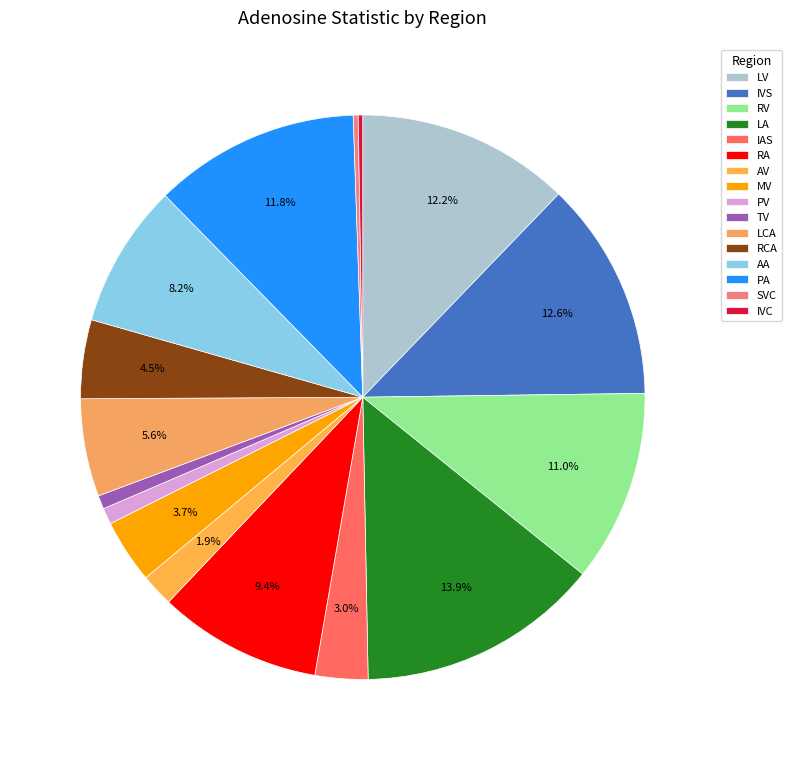

What is the smallest slice in the pie chart?

IVC